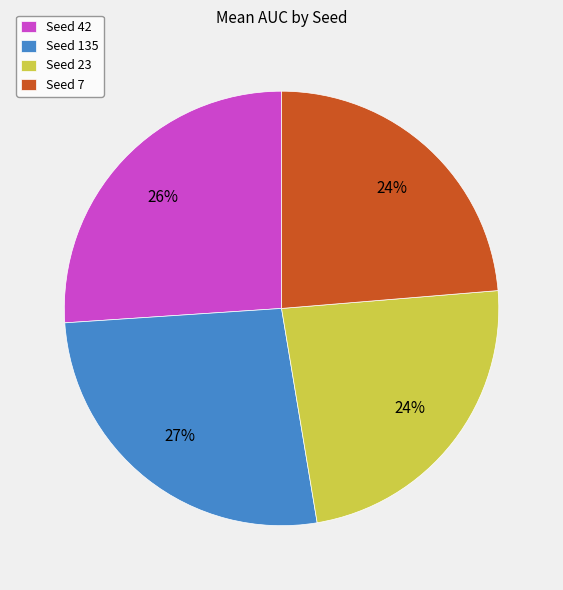

Combined, do Seed 42 and Seed 7 account for over 50%?

No